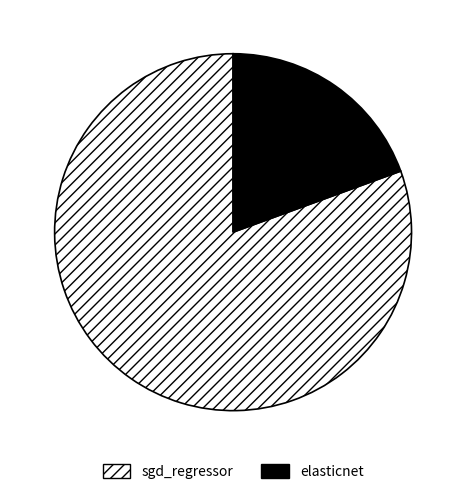

Count the number of slices in the pie.

2